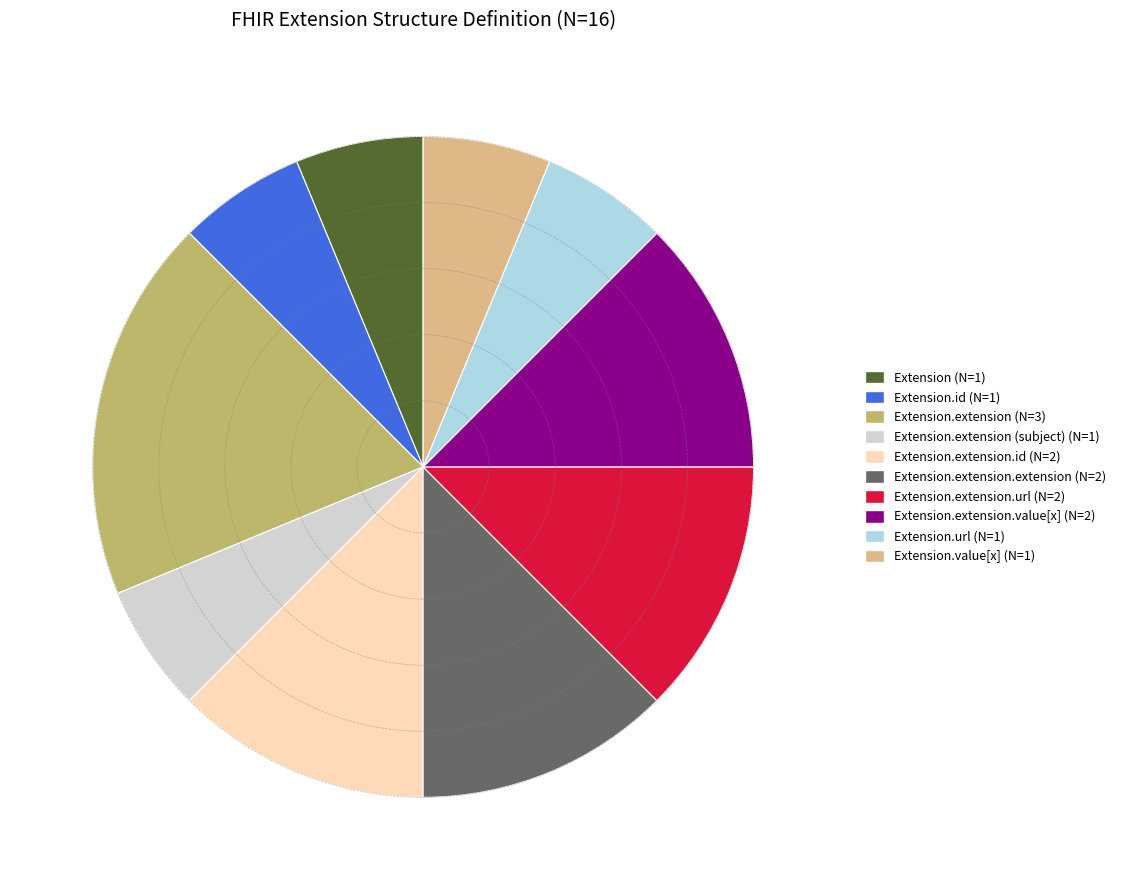

What is the largest slice in the pie chart?

Extension.extension (N=3)